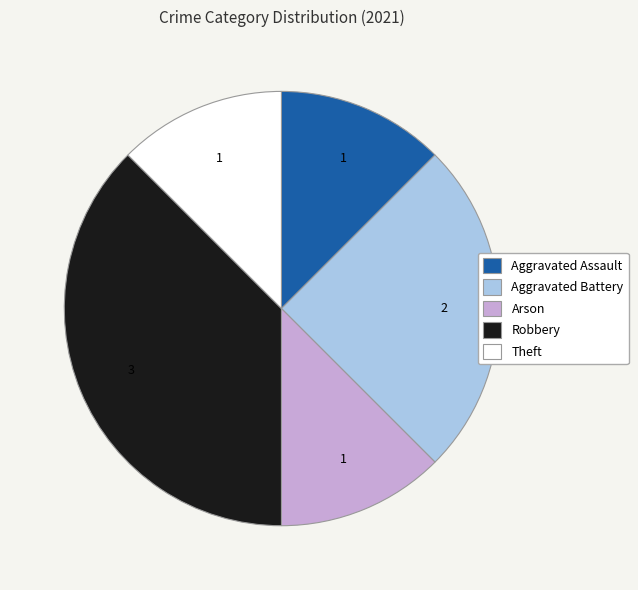

Count the number of slices in the pie.

5